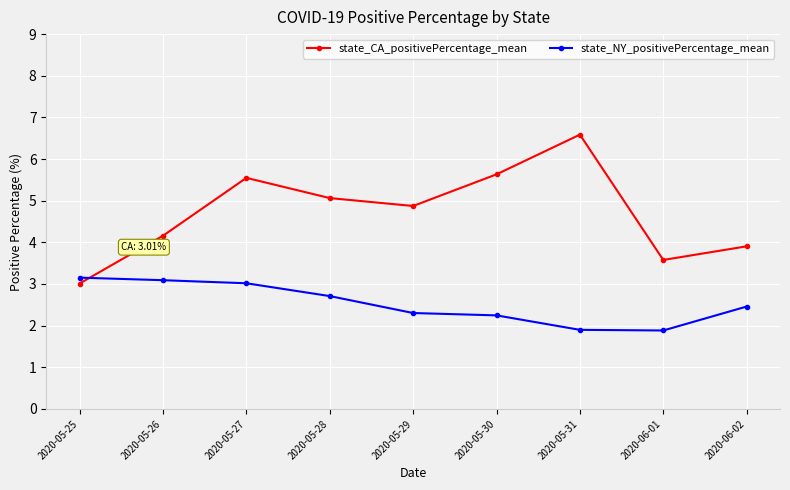

The state_NY_positivePercentage_mean series shows 3.2 at 2020-05-25. True or false?

True